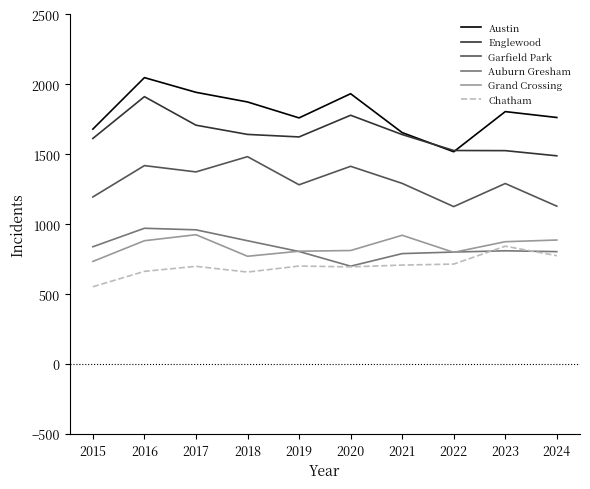

What is the greatest value displayed?

2048